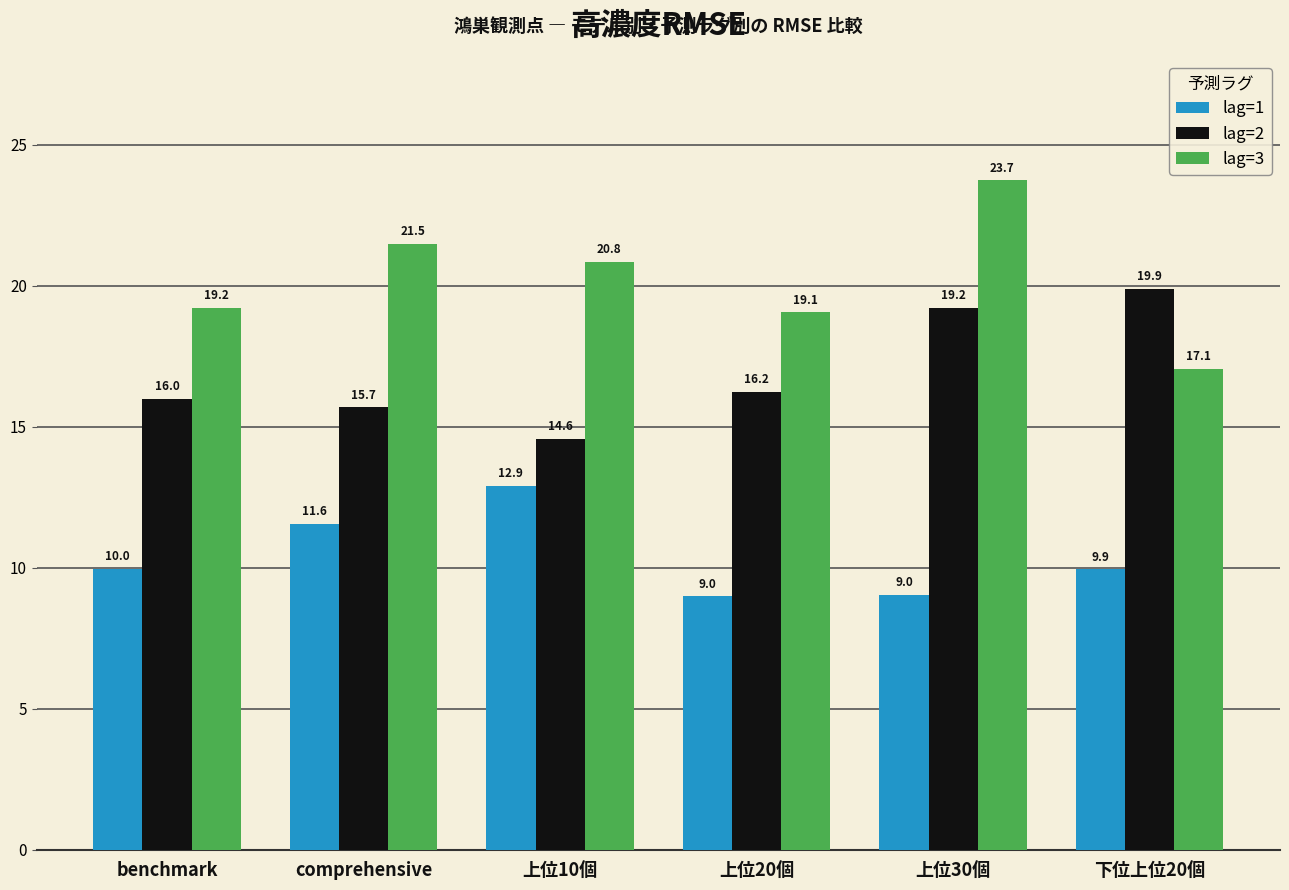

Is it true that lag=3 equals 6.3 at 下位上位20個?

False